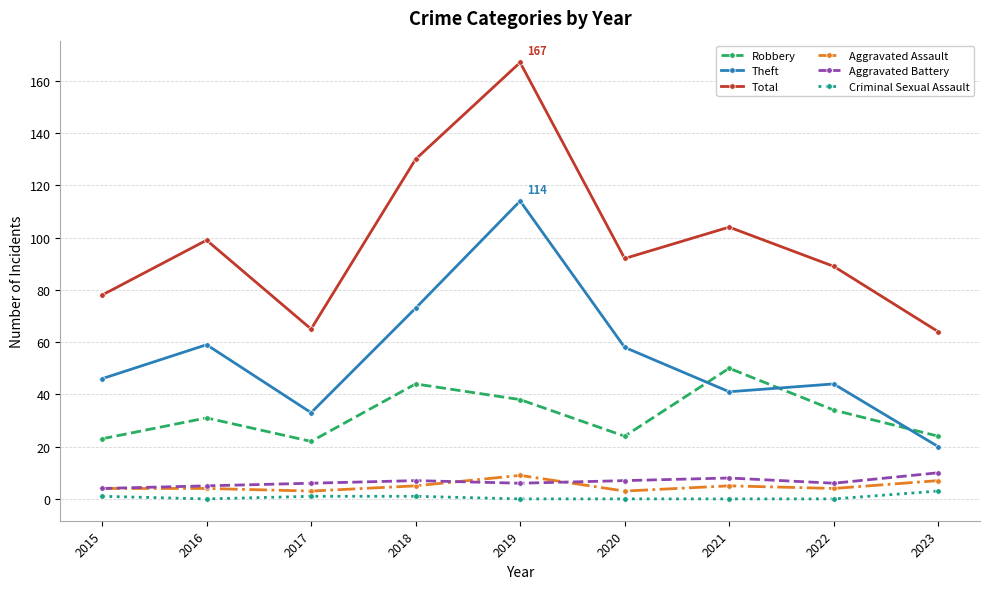

Which category has the highest value across all series?

2019